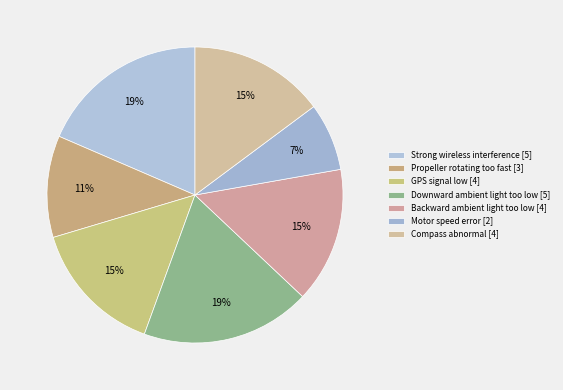

Rank the categories by value from lowest to highest.

Motor speed error [2], Propeller rotating too fast [3], GPS signal low [4], Backward ambient light too low [4], Compass abnormal [4], Strong wireless interference [5], Downward ambient light too low [5]